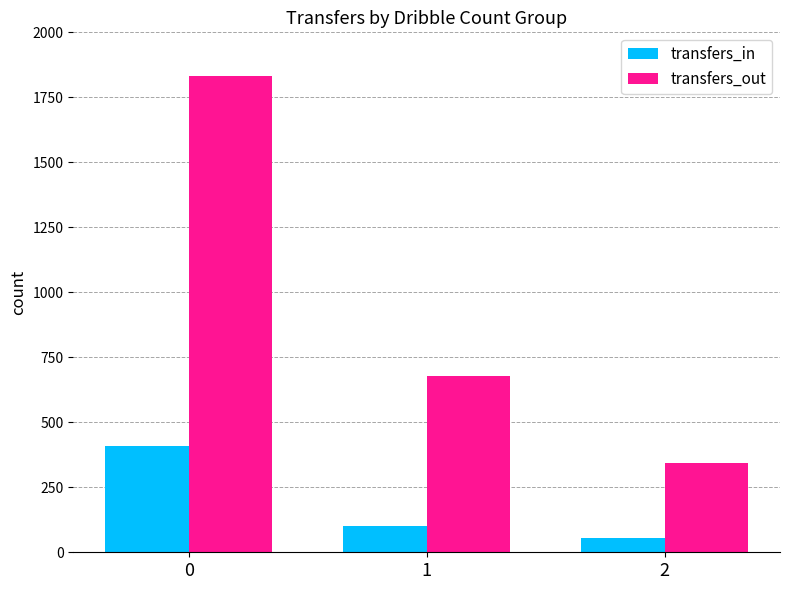

What is the average value of the transfers_out series?

952